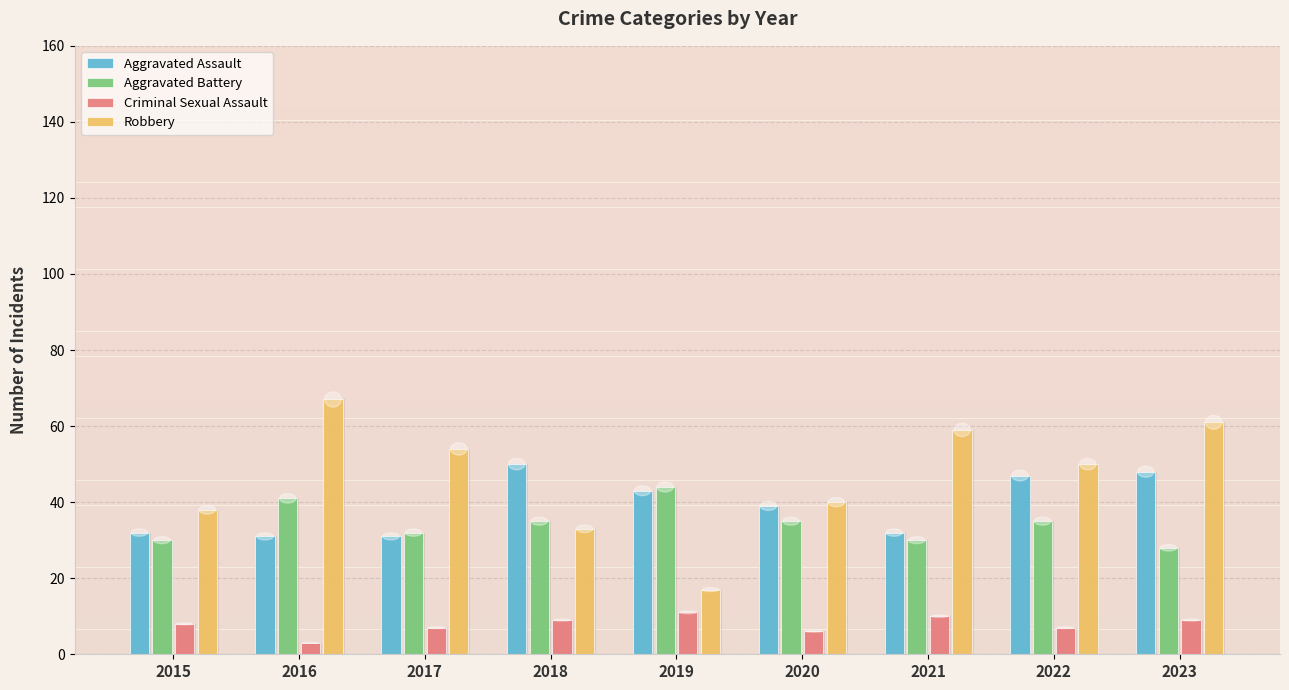

Reading left to right, transcribe all the data shown in this chart.

Aggravated Assault: 2015=32	2016=31	2017=31	2018=50	2019=43	2020=39	2021=32	2022=47	2023=48
Aggravated Battery: 2015=30	2016=41	2017=32	2018=35	2019=44	2020=35	2021=30	2022=35	2023=28
Criminal Sexual Assault: 2015=8	2016=3	2017=7	2018=9	2019=11	2020=6	2021=10	2022=7	2023=9
Robbery: 2015=38	2016=67	2017=54	2018=33	2019=17	2020=40	2021=59	2022=50	2023=61